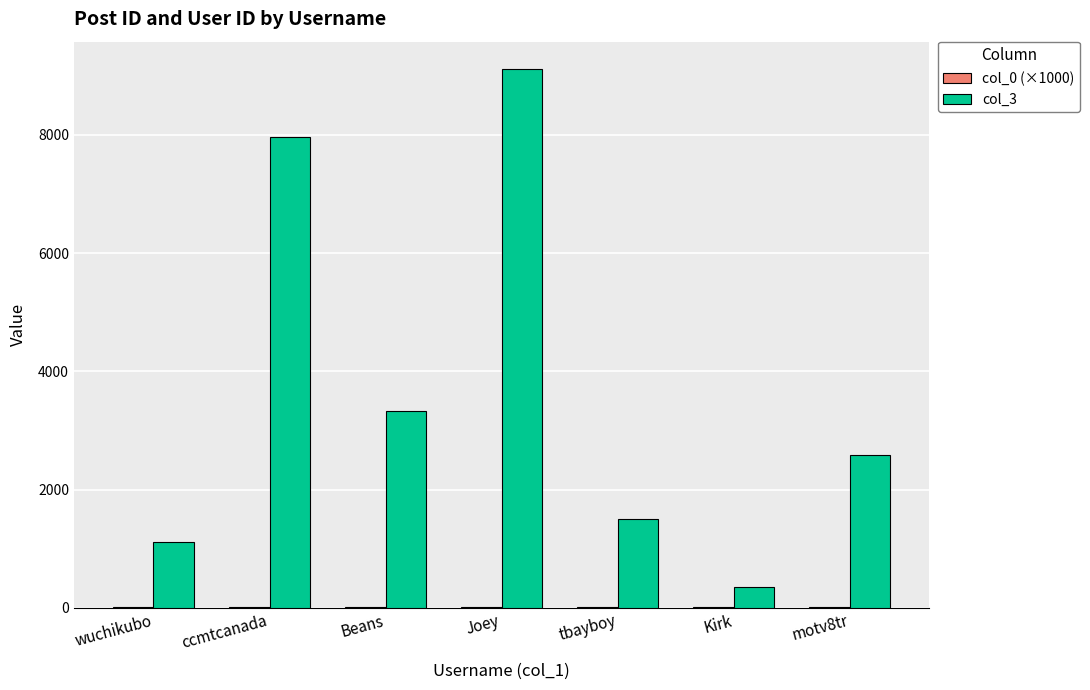

What is the sum of the col_3 values at ccmtcanada and Kirk?

8318.0